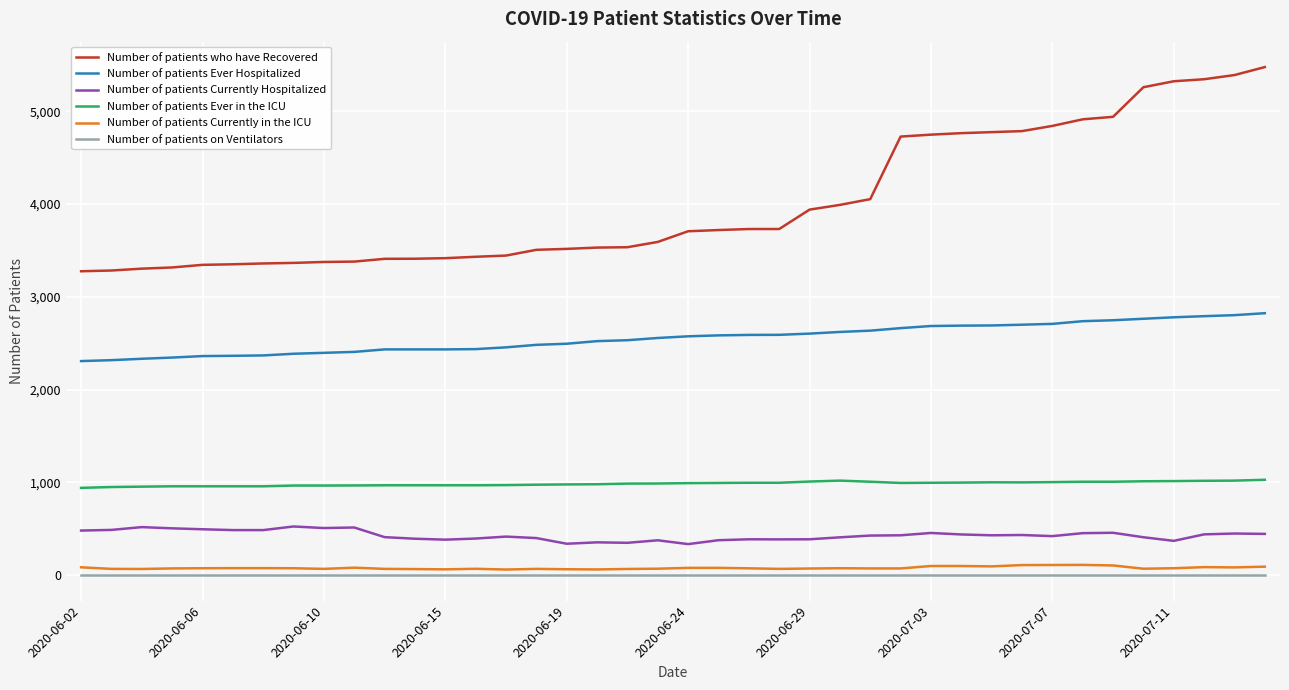

Which series has the largest total across all categories?

Number of patients who have Recovered